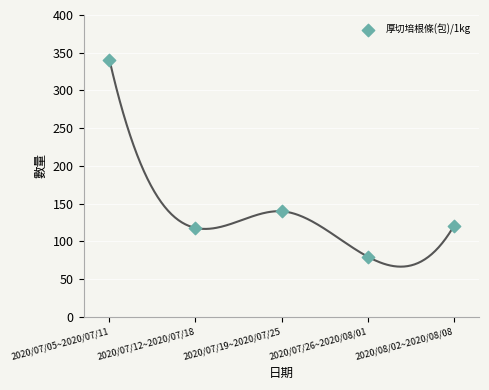

What Y value in the scatter plot is closest to 210?

140